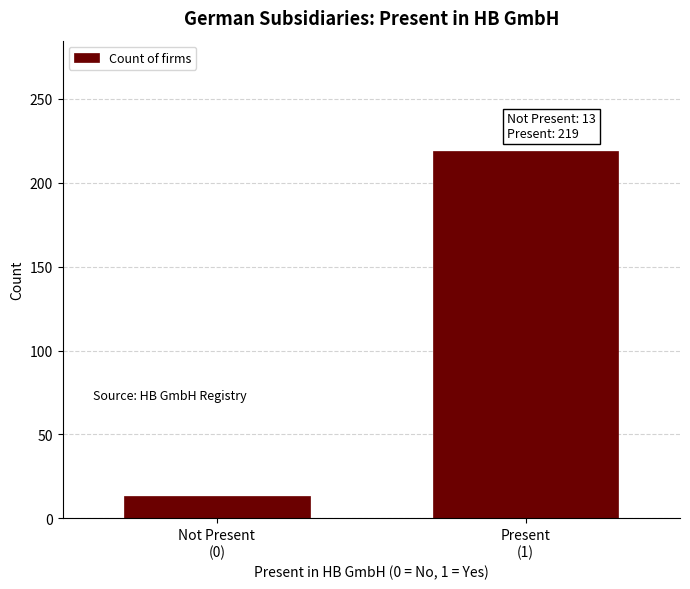

Reading left to right, transcribe all the data shown in this chart.

13	219